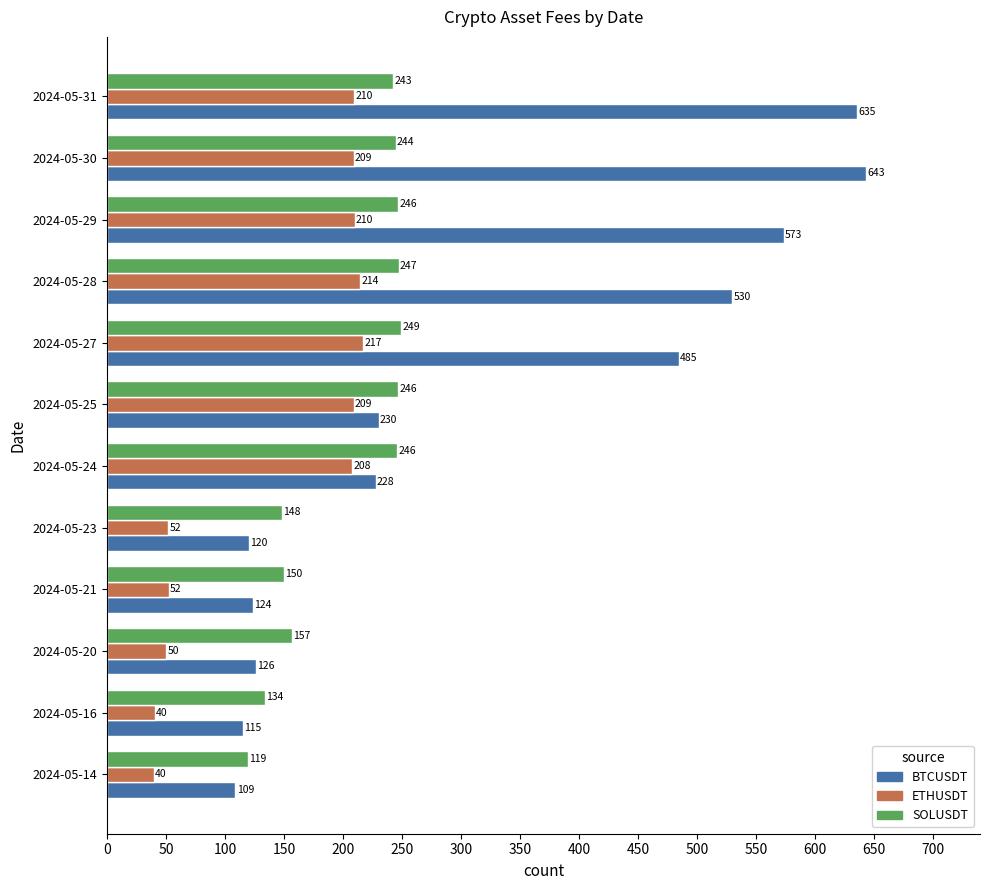

How many values in the ETHUSDT series are below 208?

6